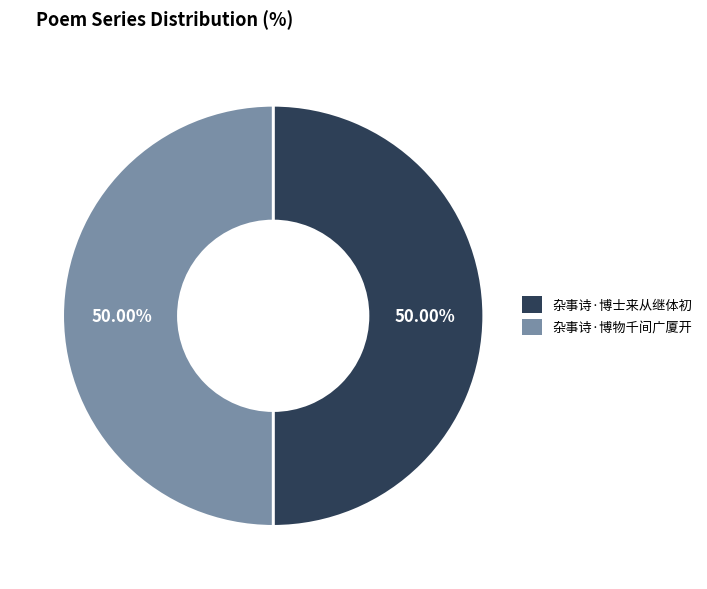

What percentage is the 杂事诗·博物千间广厦开 slice, to the nearest percent?

50%